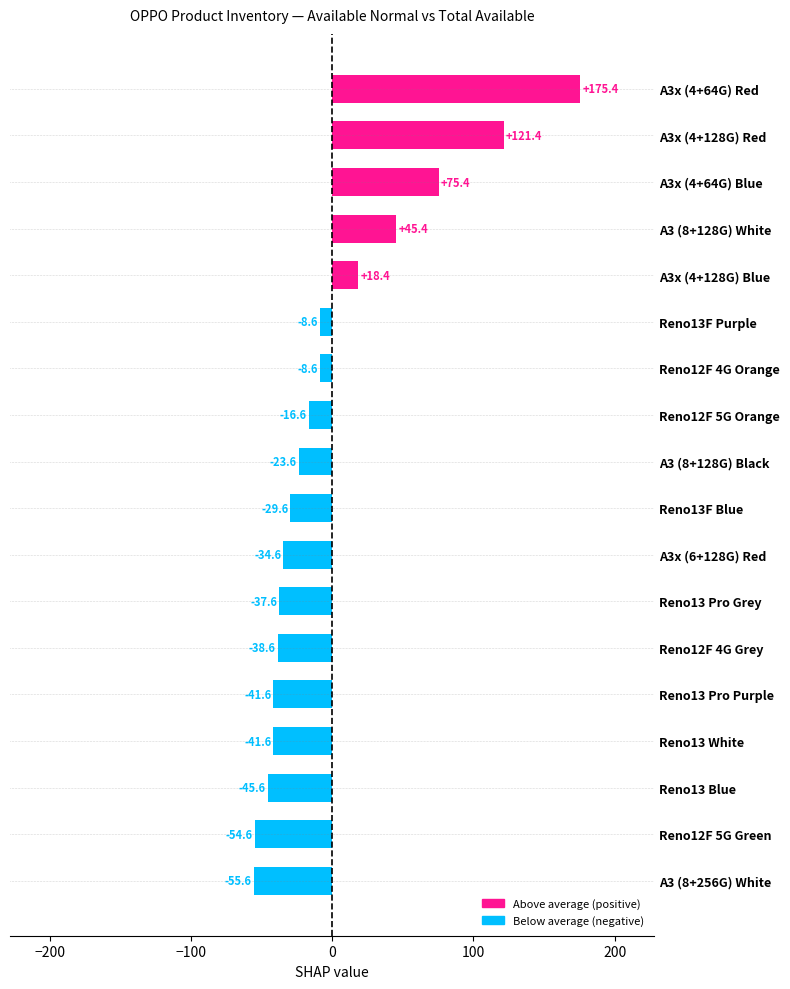

What is the change in value from A3 (8+128G) Black to Reno12F 4G Grey?

-15.0